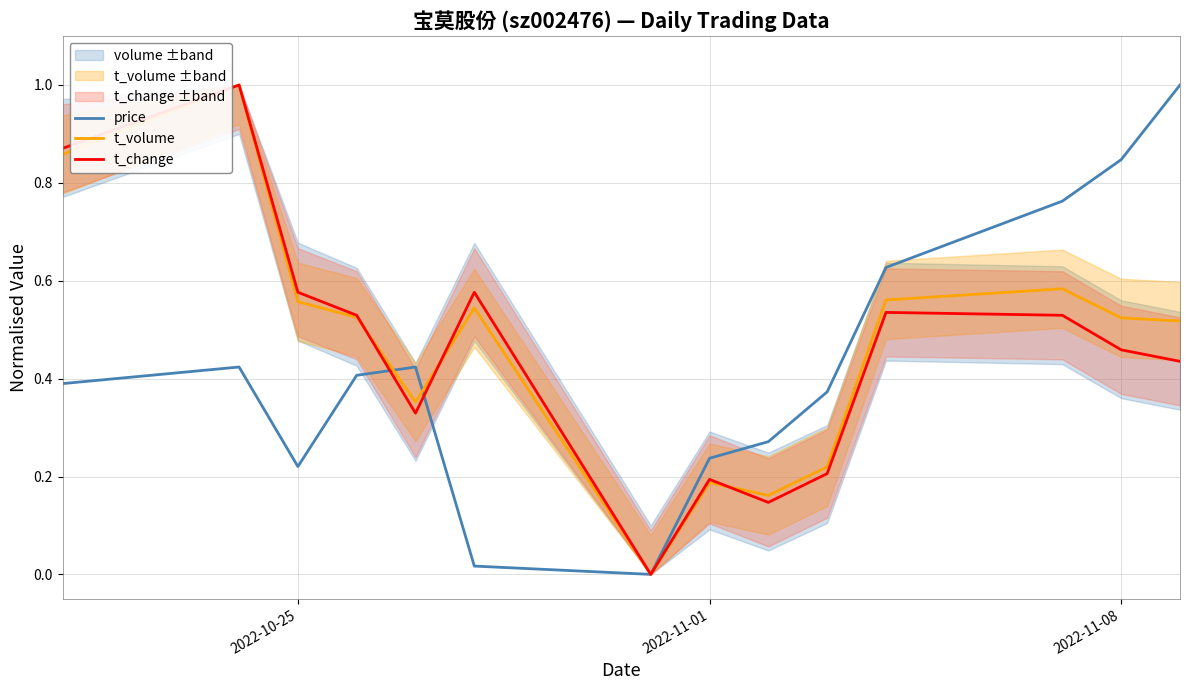

True or false: price has a value of 0.2 at 2022-11-08.

False